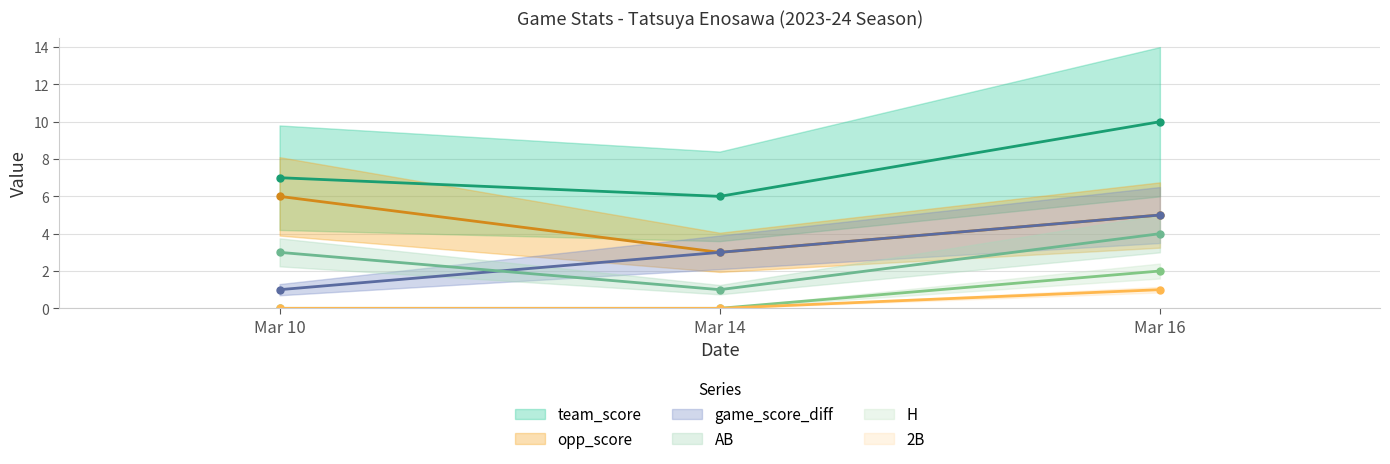

Reading left to right, extract all data points from this chart.

team_score: Mar 10=7	Mar 14=6	Mar 16=10
opp_score: Mar 10=6	Mar 14=3	Mar 16=5
game_score_diff: Mar 10=1	Mar 14=3	Mar 16=5
AB: Mar 10=3	Mar 14=1	Mar 16=4
H: Mar 10=0	Mar 14=0	Mar 16=2
2B: Mar 10=0	Mar 14=0	Mar 16=2